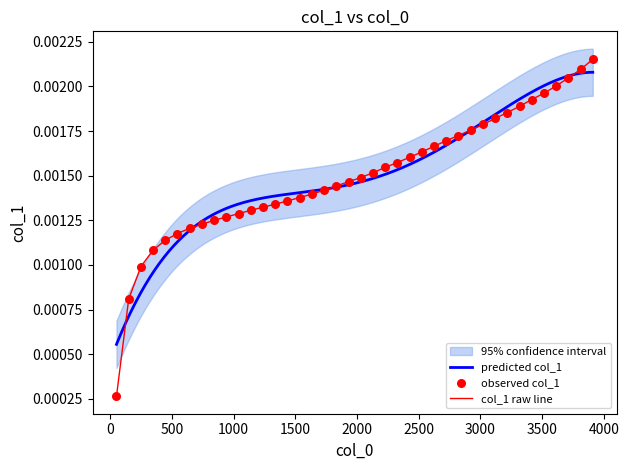

Which has a higher value, 3217 or 2723?

3217